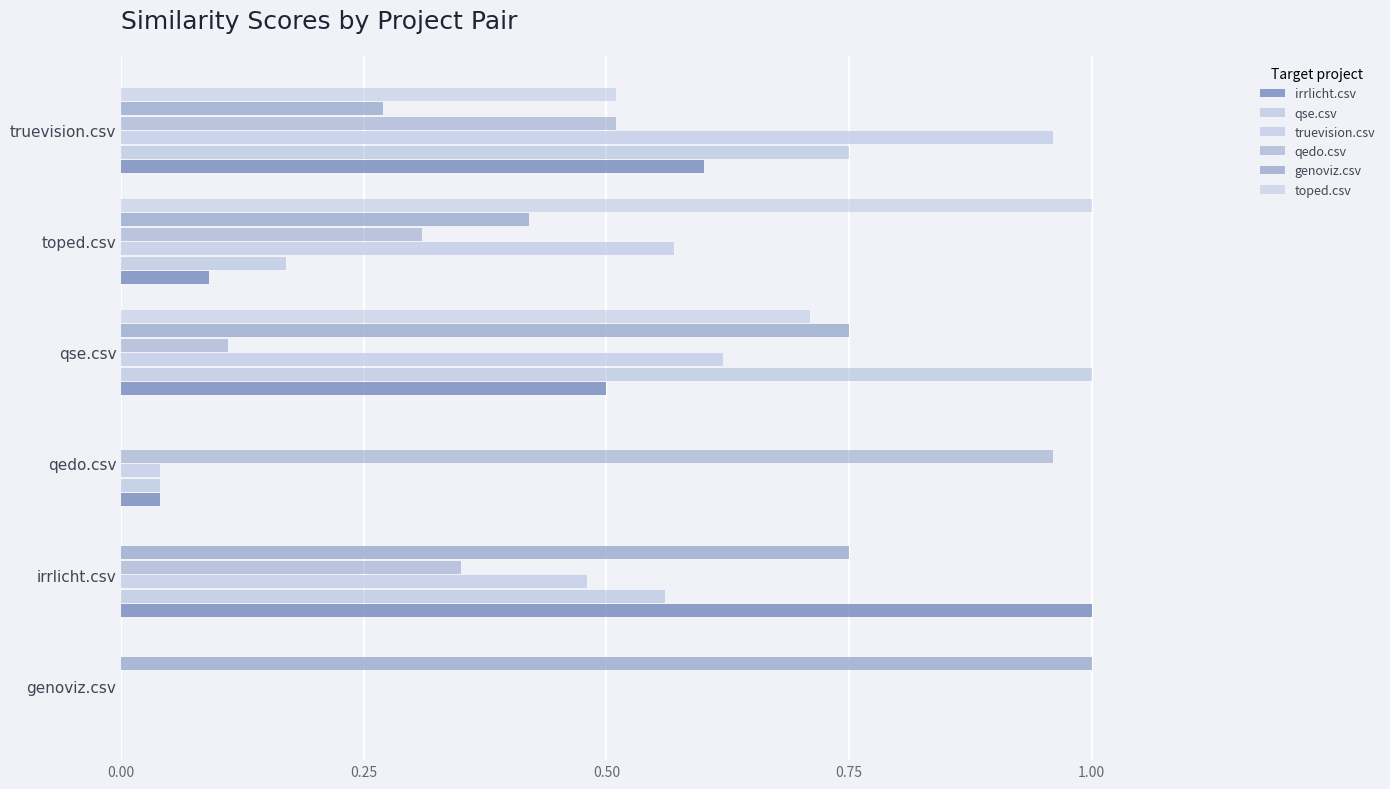

How many values in qedo.csv are above zero?

5